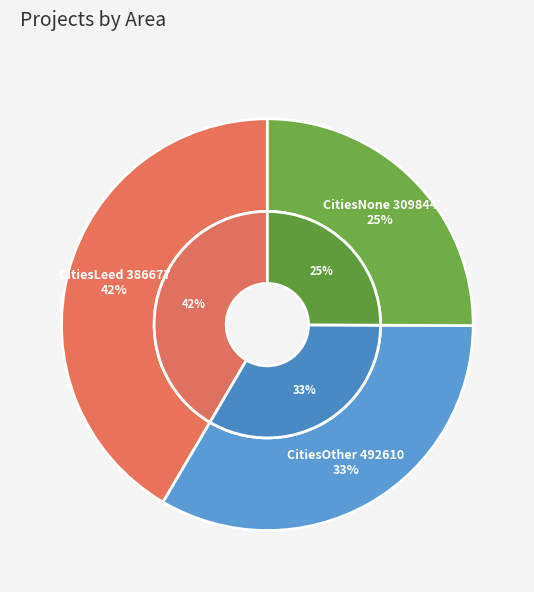

The CitiesLeed 386677 slice represents 31% of the pie. True or false?

False